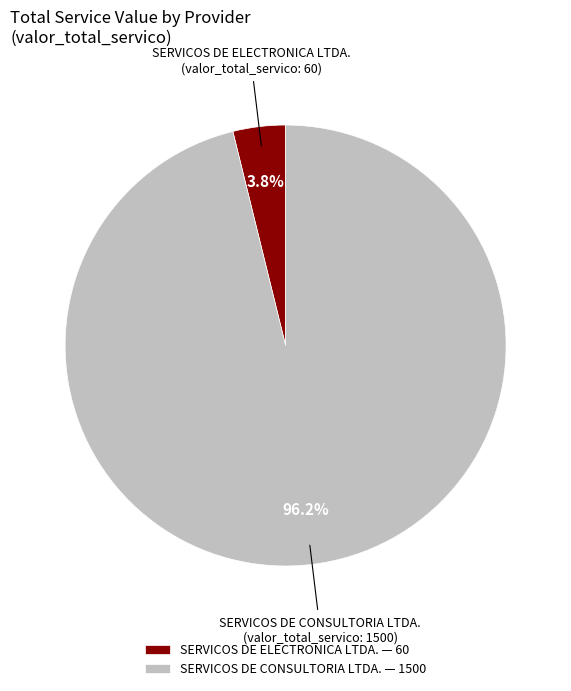

Does SERVICOS DE ELECTRONICA LTDA. account for over 50% of the chart?

No